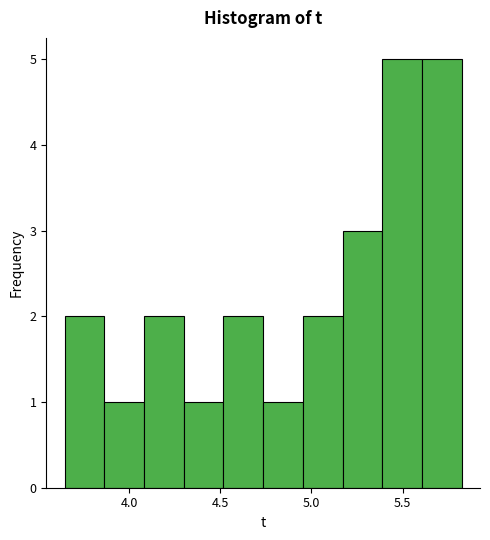

How tall is the bar that spans 5.60 to 5.85 on the x-axis? Neither the bar edges nor the heights are printed on the chart, so give them approximately, as read against the axes.

5